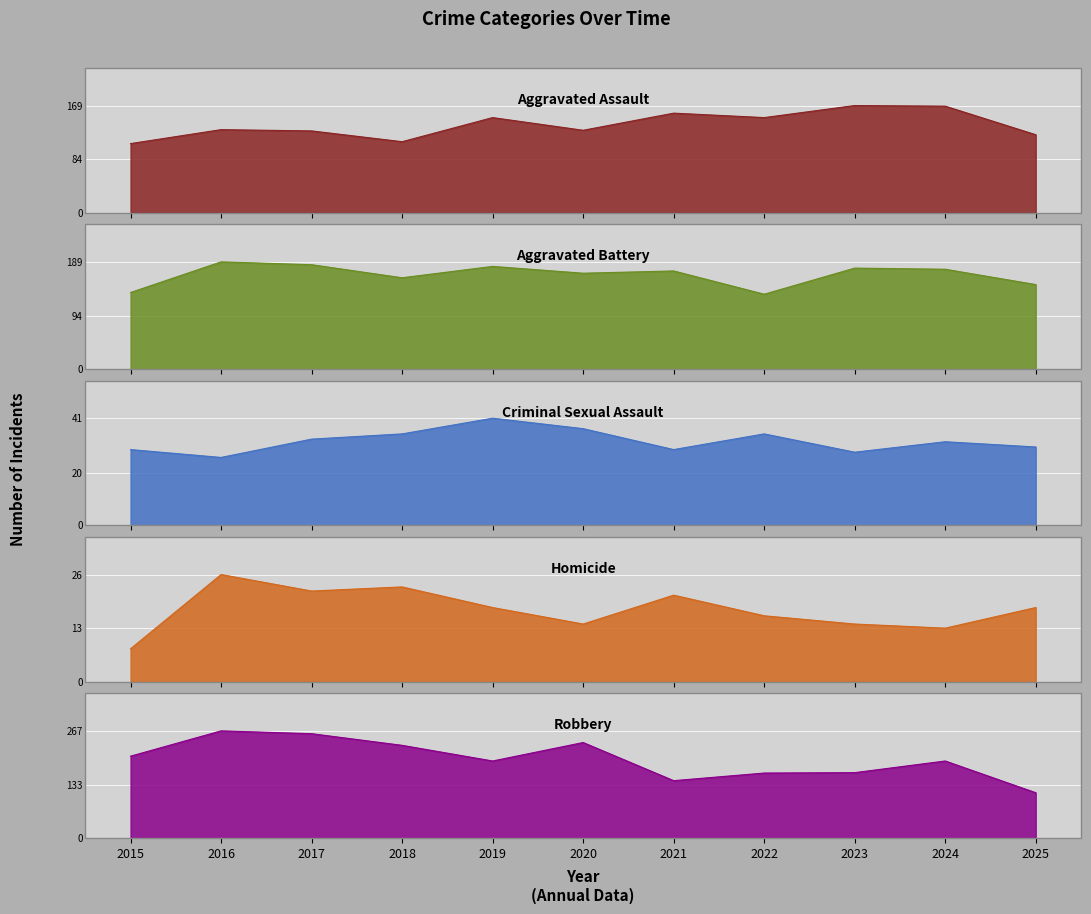

Reading right to left, extract all data points from this chart.

Aggravated Assault: 123	168	169	150	157	130	150	112	129	131	109
Aggravated Battery: 149	176	178	132	173	169	181	161	184	189	135
Criminal Sexual Assault: 30	32	28	35	29	37	41	35	33	26	29
Homicide: 18	13	14	16	21	14	18	23	22	26	8
Robbery: 113	192	163	162	143	238	192	231	260	267	204